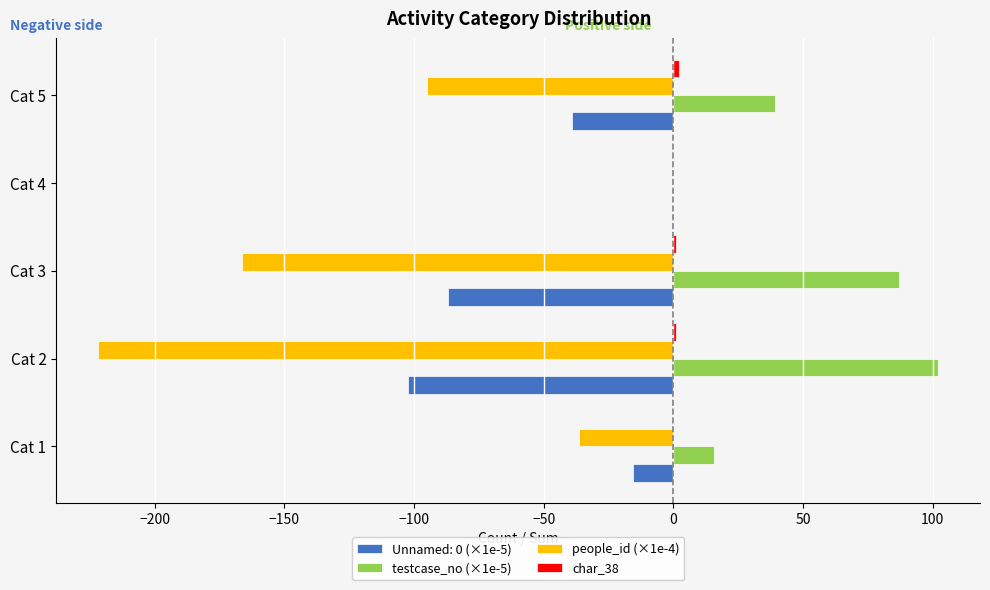

At which label does people_id (×1e-4) reach its peak?

Cat 4